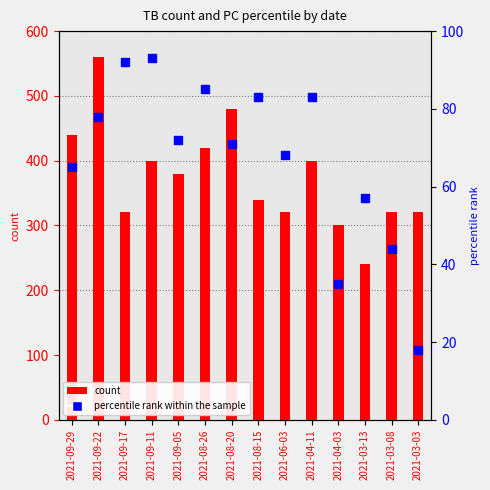

At which category is the sum across all series the highest?

2021-09-22